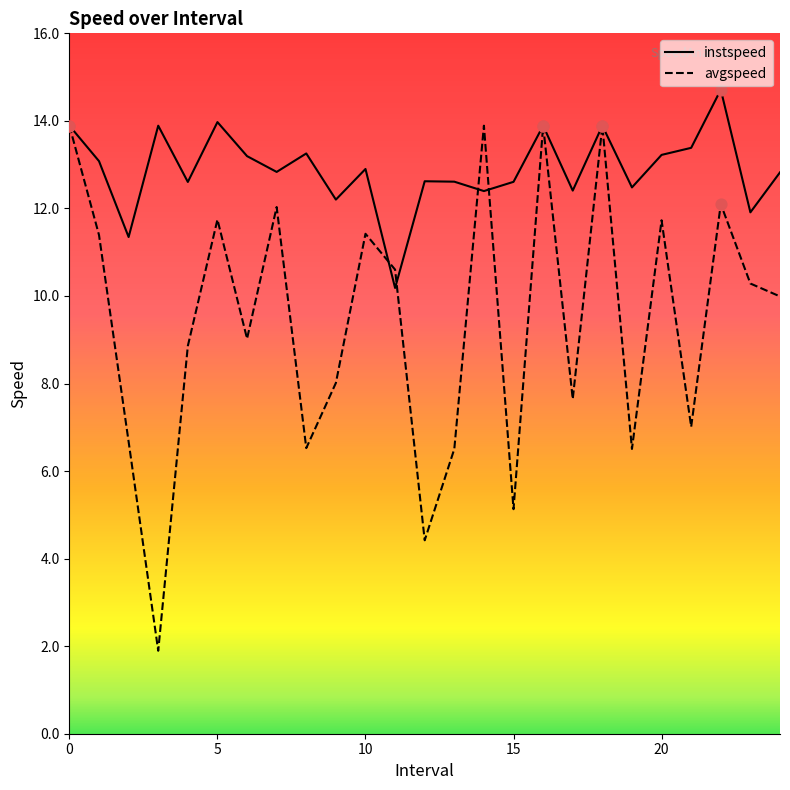

Which series has the largest total across all categories?

instspeed